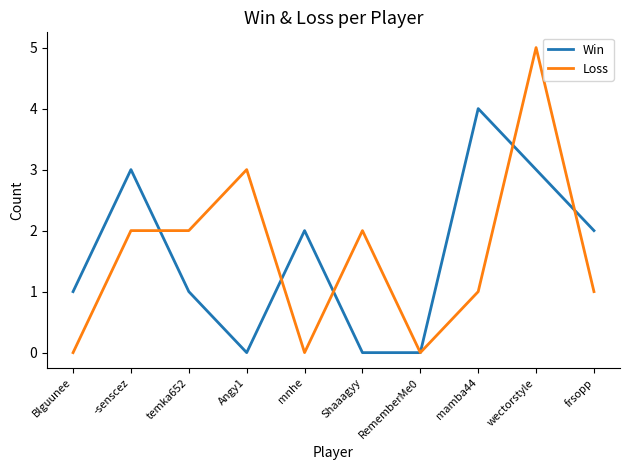

What is the difference between the Win values at Shaaagyy and temka652?

1